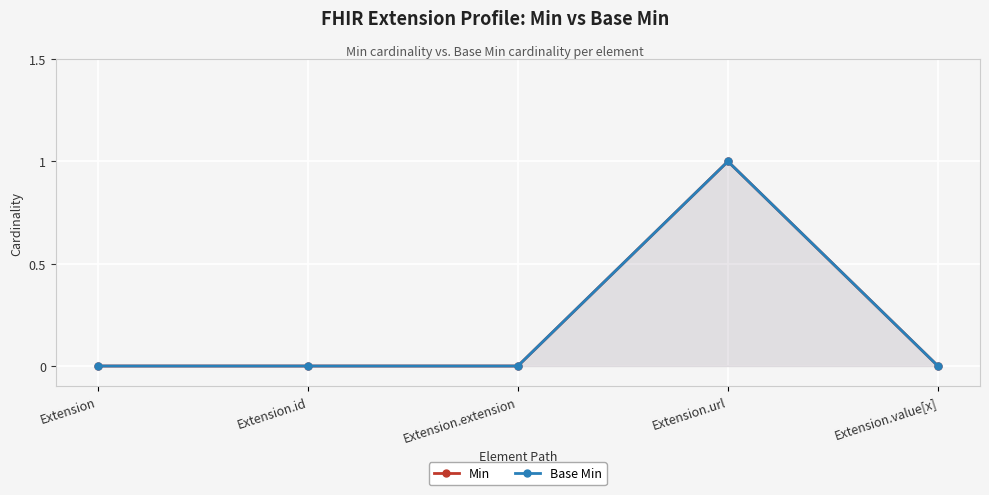

How many positive values does the Base Min series have?

1